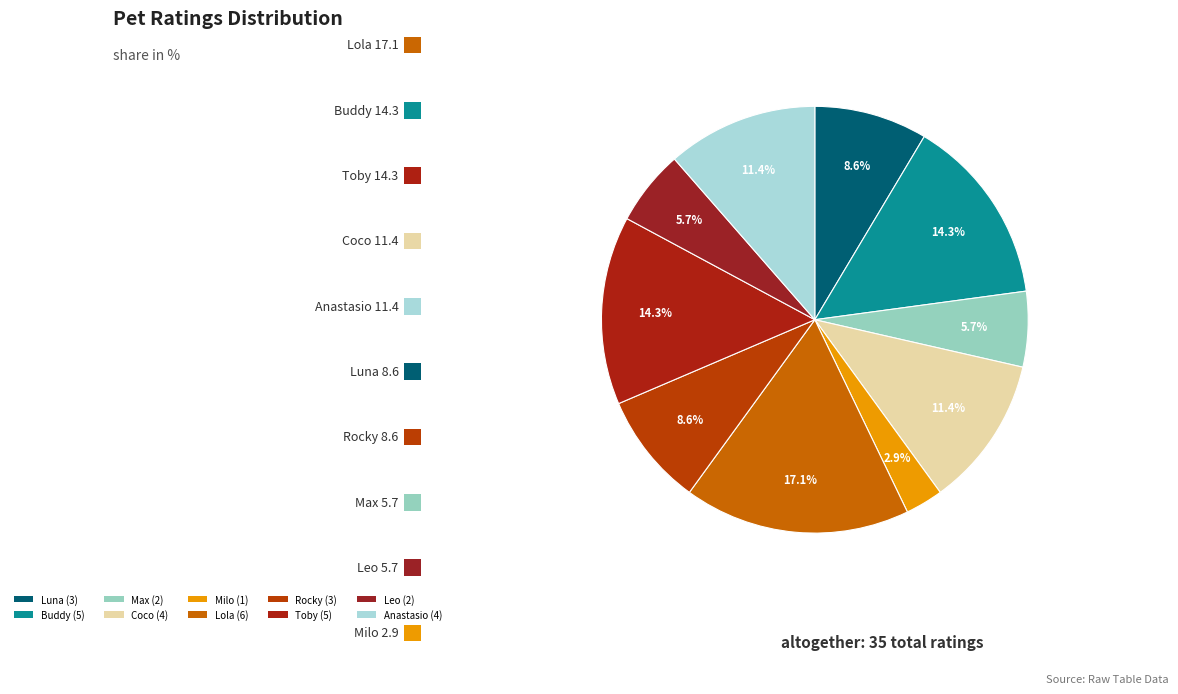

Combined, do Luna and Buddy account for over 50%?

No